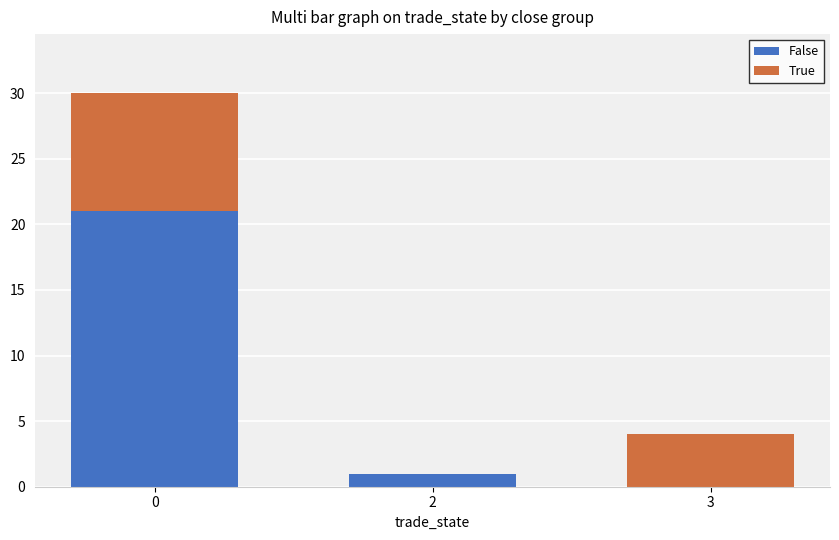

What is the sum of all False values?

22